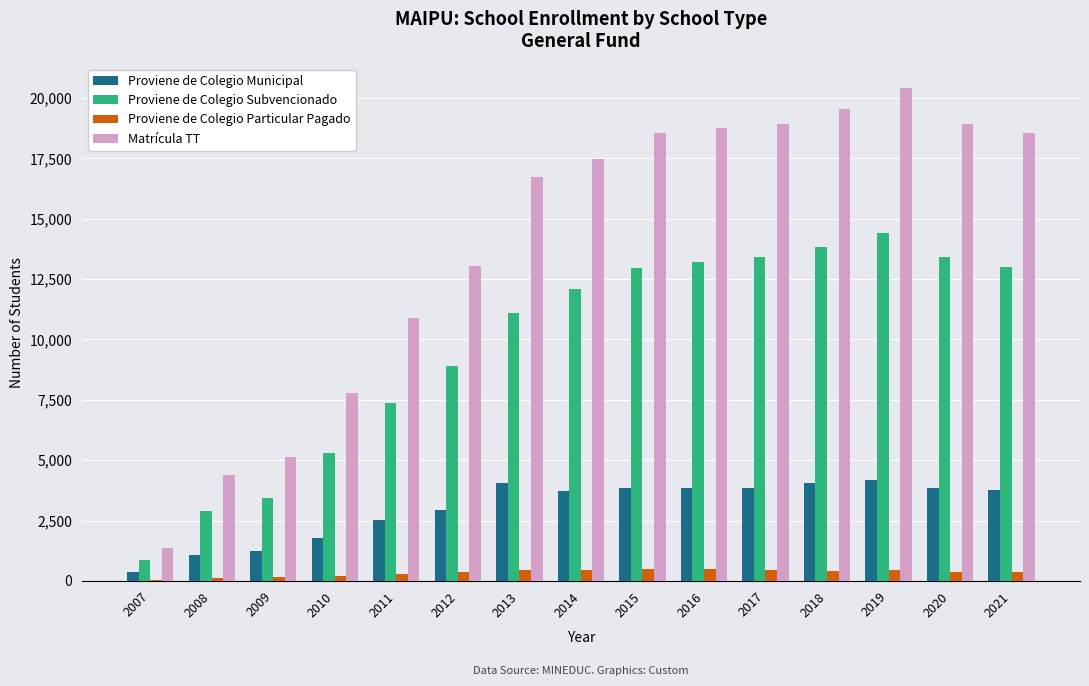

Which category has the highest value in the Matrícula TT series?

2019